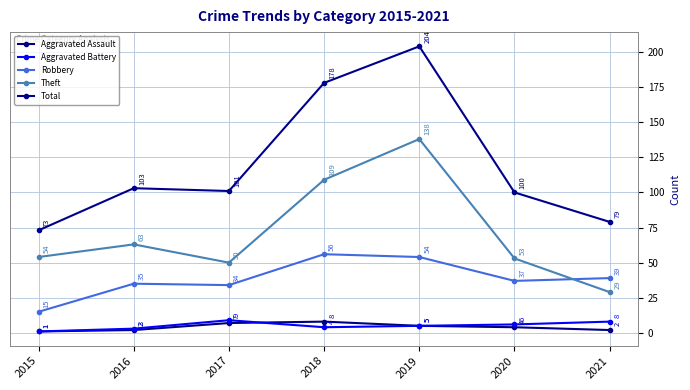

At which label does Robbery reach its minimum?

2015